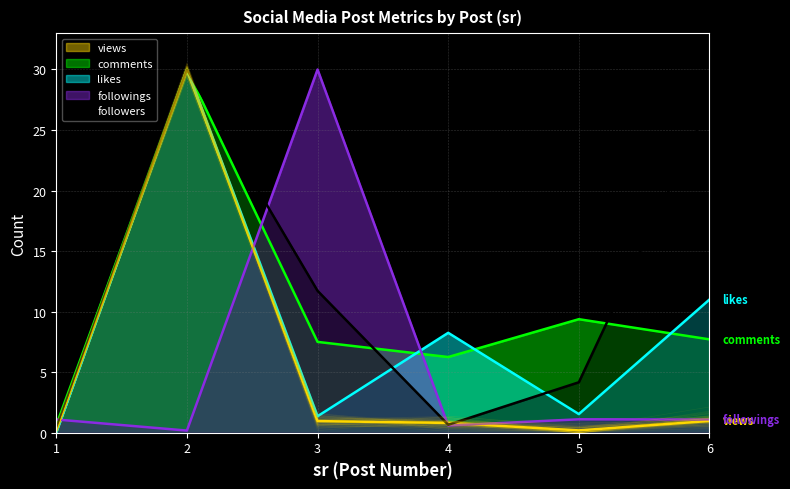

Which series has the largest total across all categories?

followers